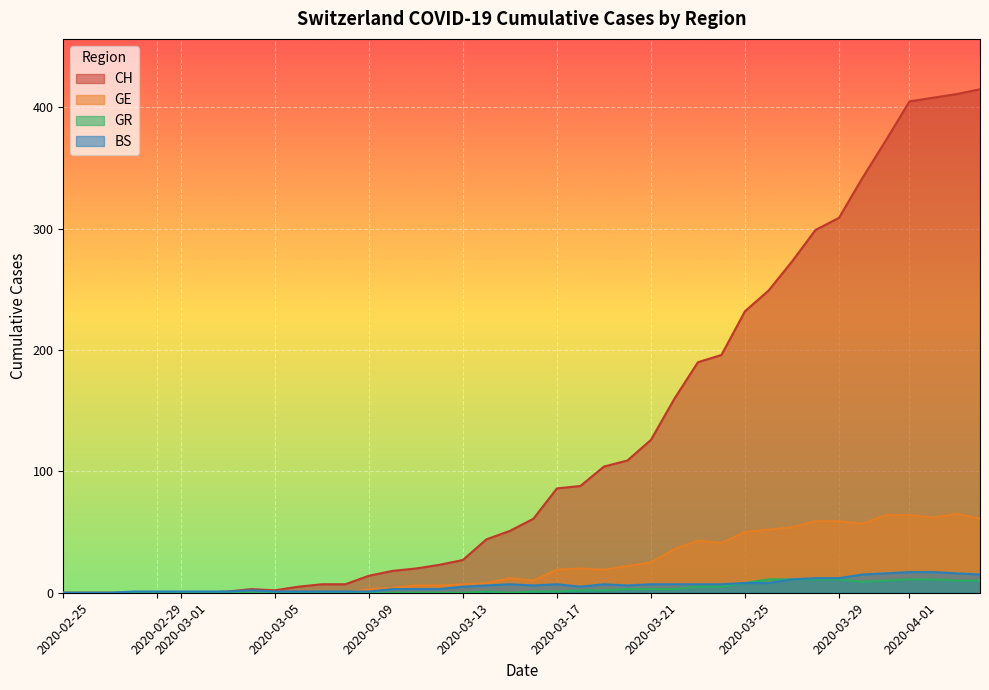

What is the maximum value shown in the chart?

415